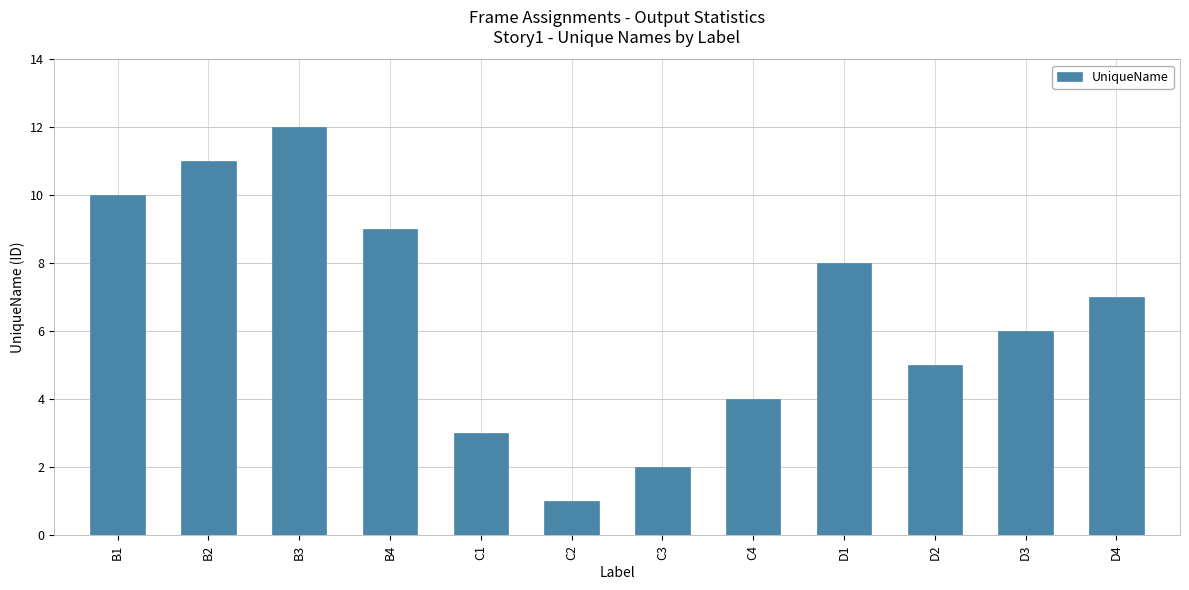

What is the difference between the values at C3 and D2?

3